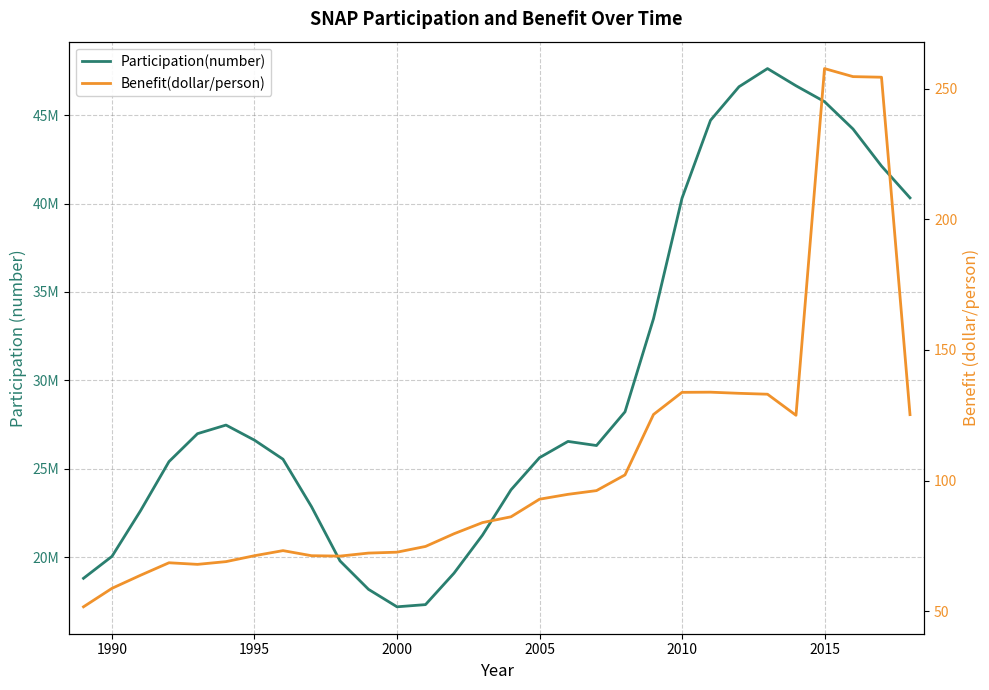

List the series in order of their peak value, lowest first.

Benefit(dollar/person), Participation(number)